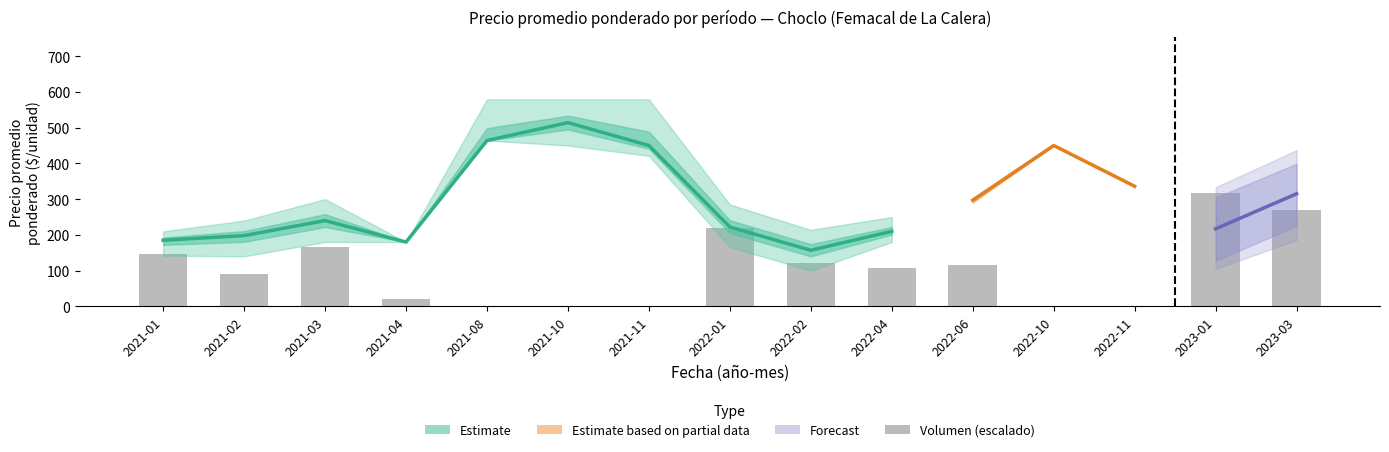

How many data points are above 107?

8